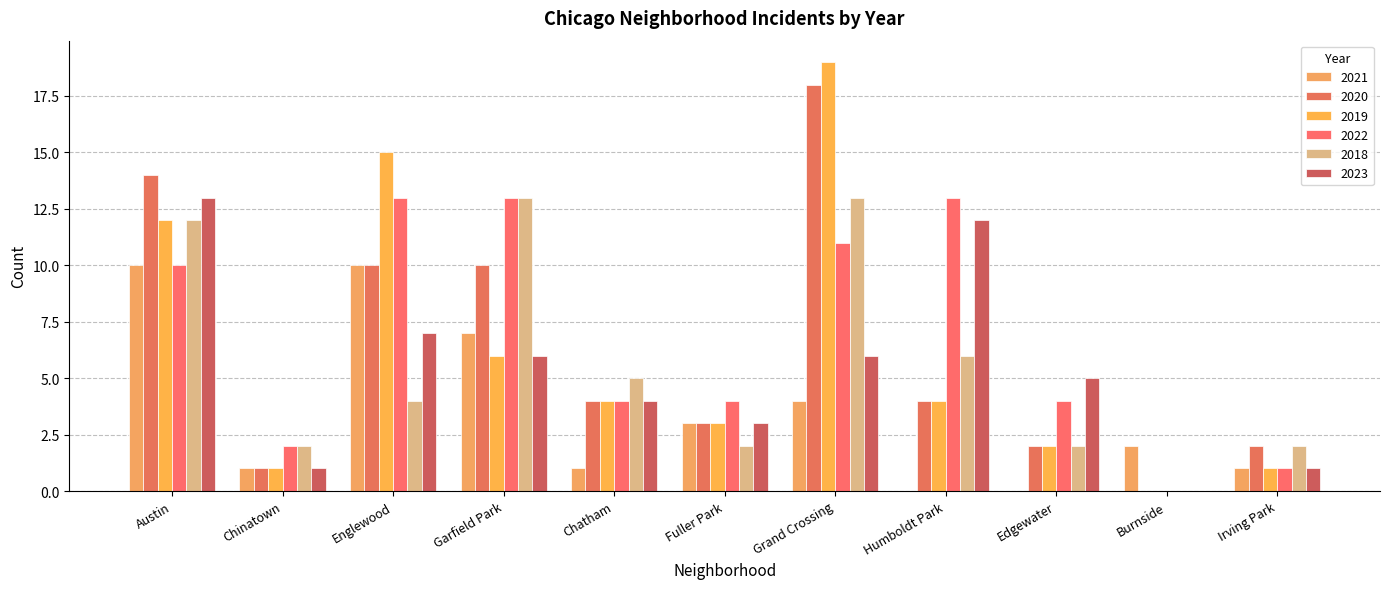

The value of 2019 at Edgewater is 1. True or false?

False